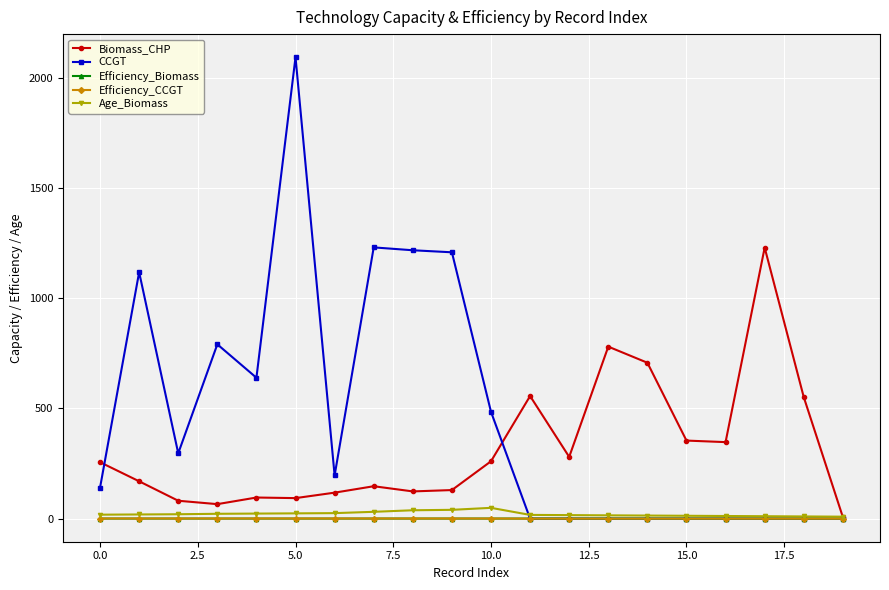

Which series has the largest total across all categories?

CCGT